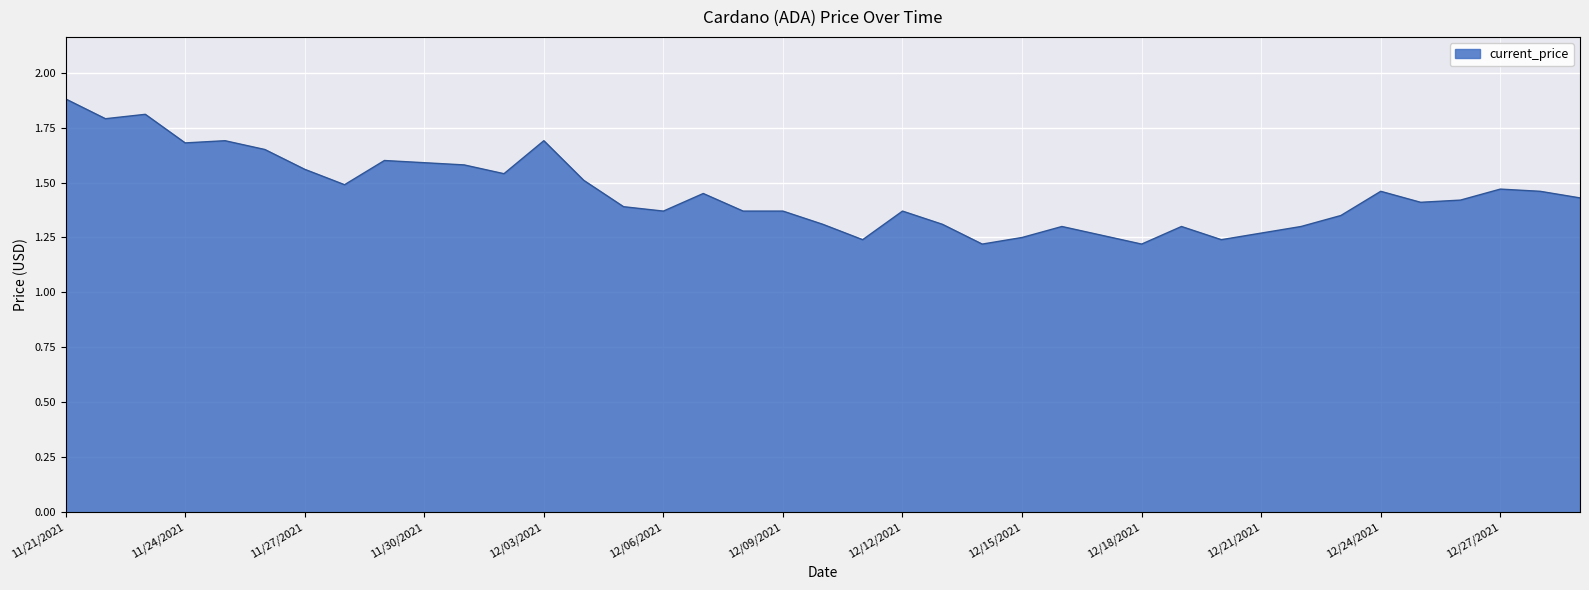

What is the difference between the maximum and minimum values?

0.7